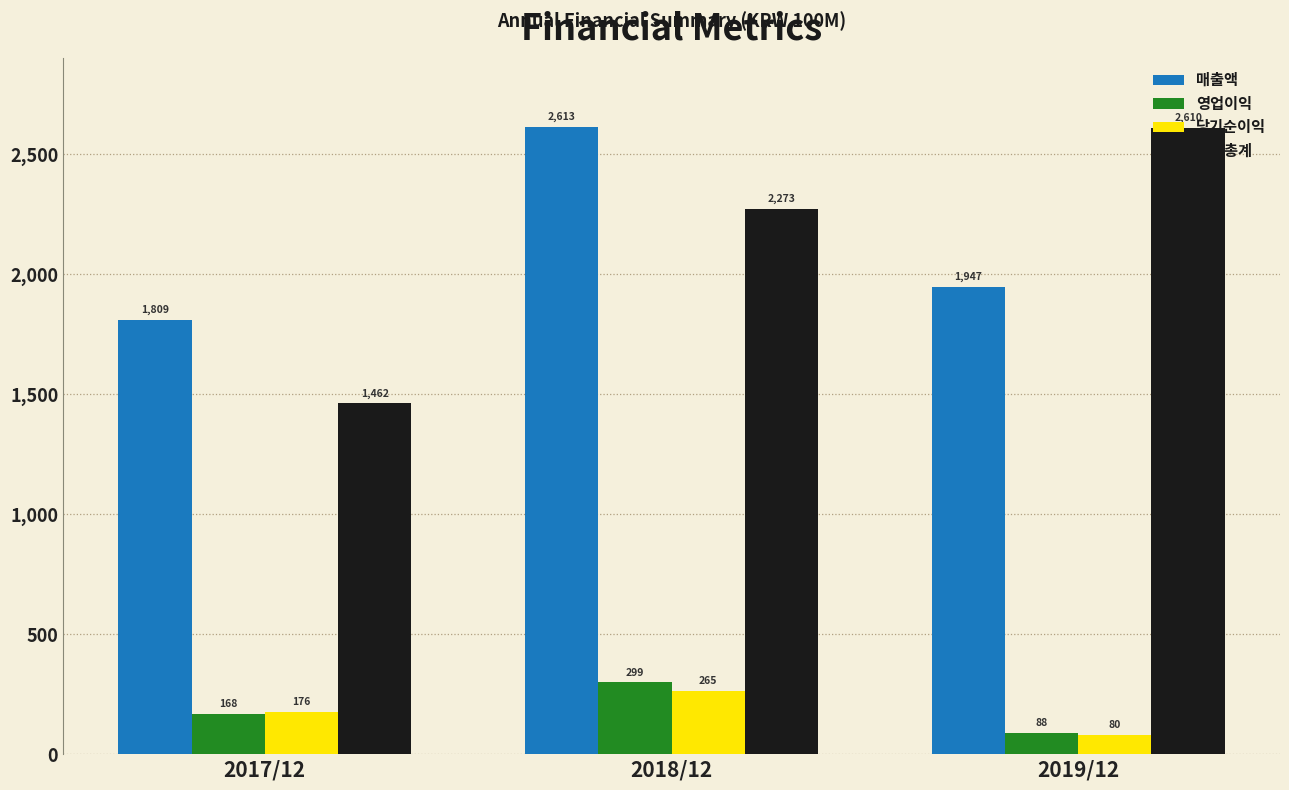

Reading left to right, list all the values displayed in this chart.

매출액: 2017/12=1809	2018/12=2613	2019/12=1947
영업이익: 2017/12=168	2018/12=299	2019/12=88
당기순이익: 2017/12=176	2018/12=265	2019/12=80
자산총계: 2017/12=1462	2018/12=2273	2019/12=2610